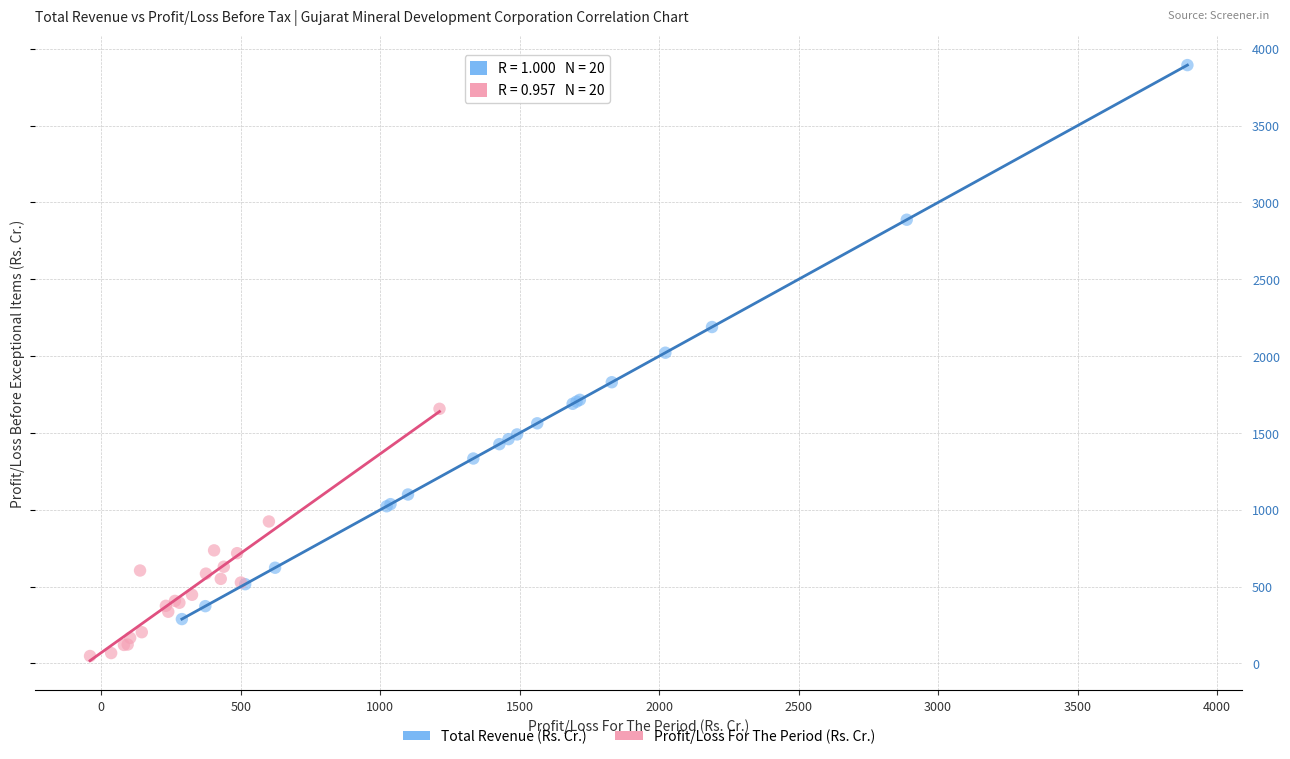

Which series reaches the maximum Y coordinate?

Total Revenue (Rs. Cr.)